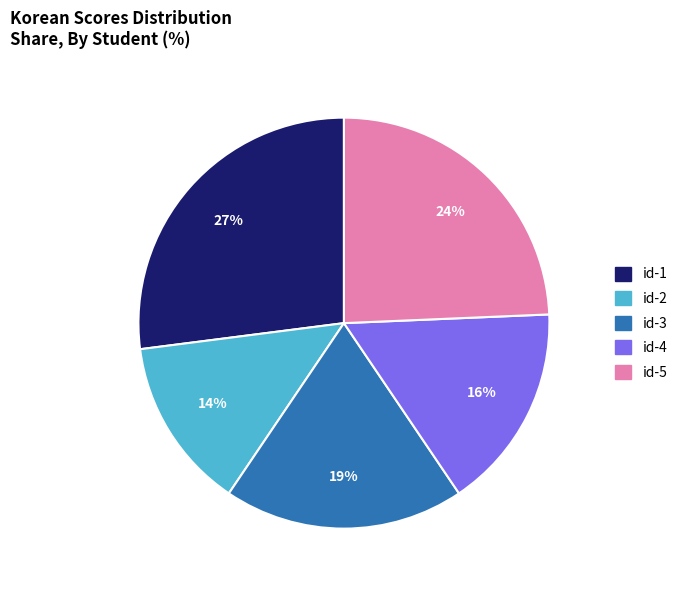

True or false: id-3 accounts for 11% of the total.

False